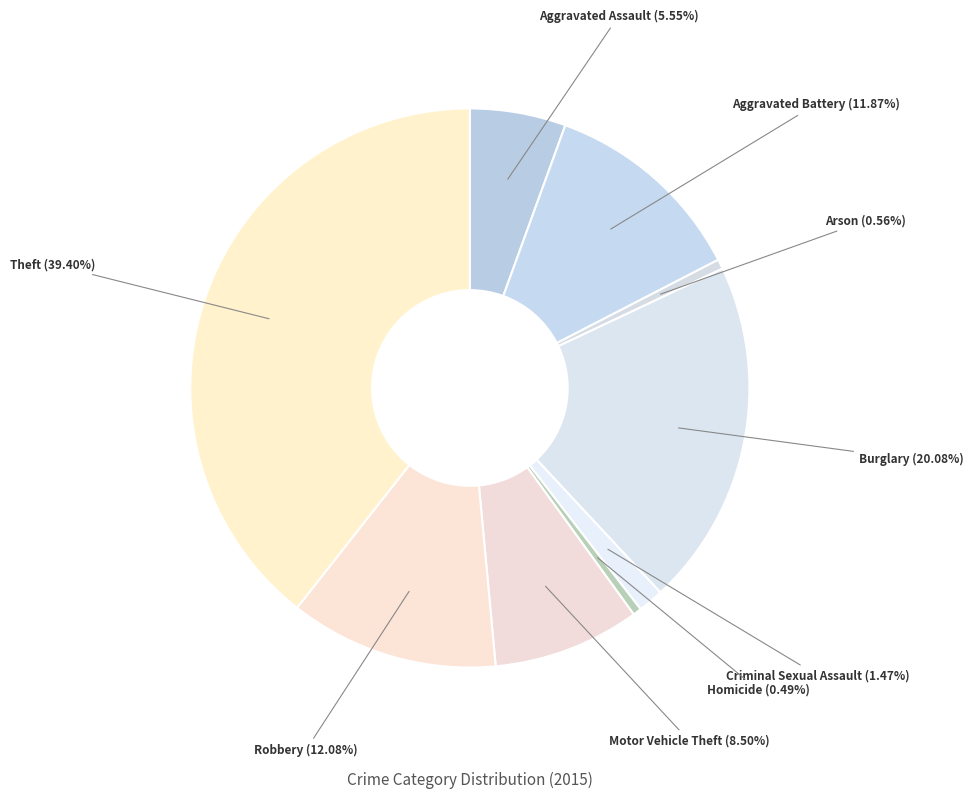

Does Criminal Sexual Assault account for over 50% of the chart?

No